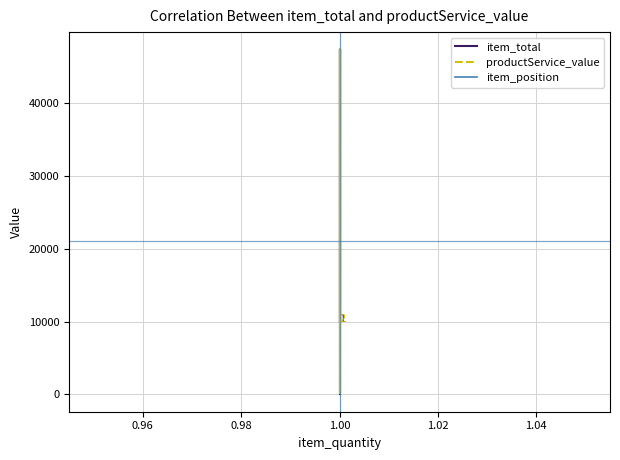

How many times do item_position and productService_value cross each other?

1